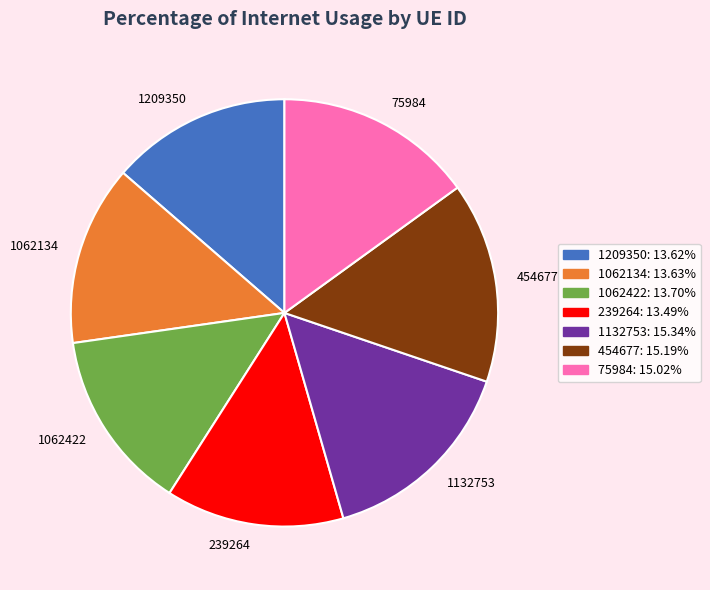

True or false: 1062422 accounts for 14% of the total.

True